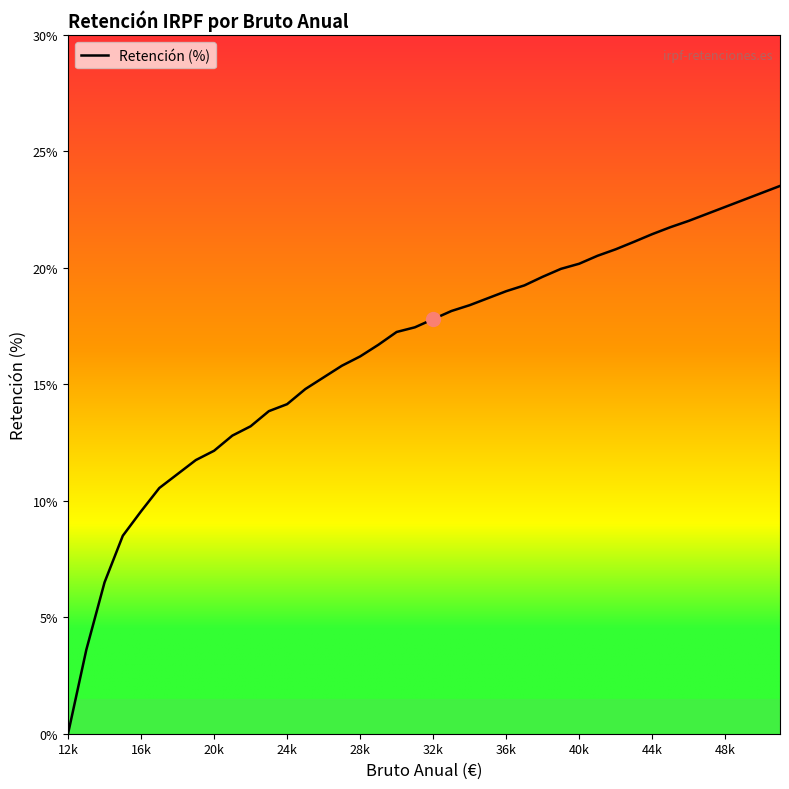

What is the difference between the maximum and minimum values?

23.5